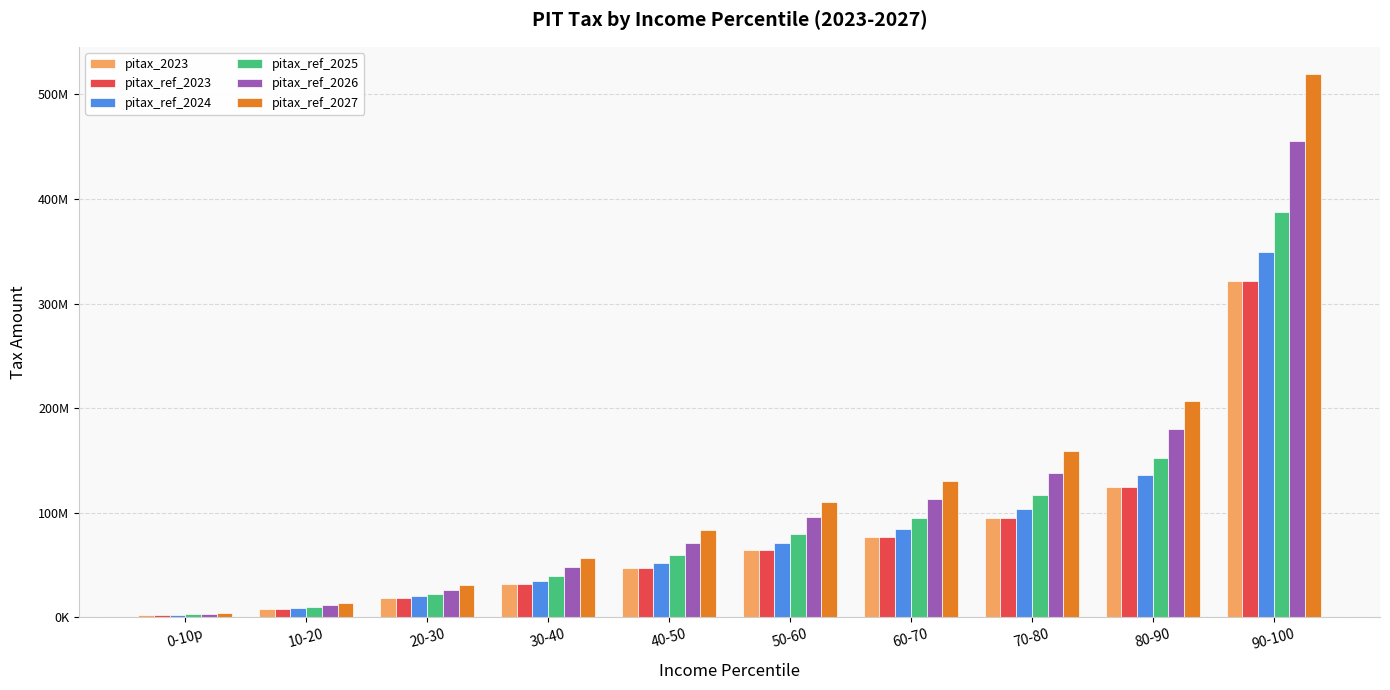

What is the total value across all series at 0-10p?

17017847